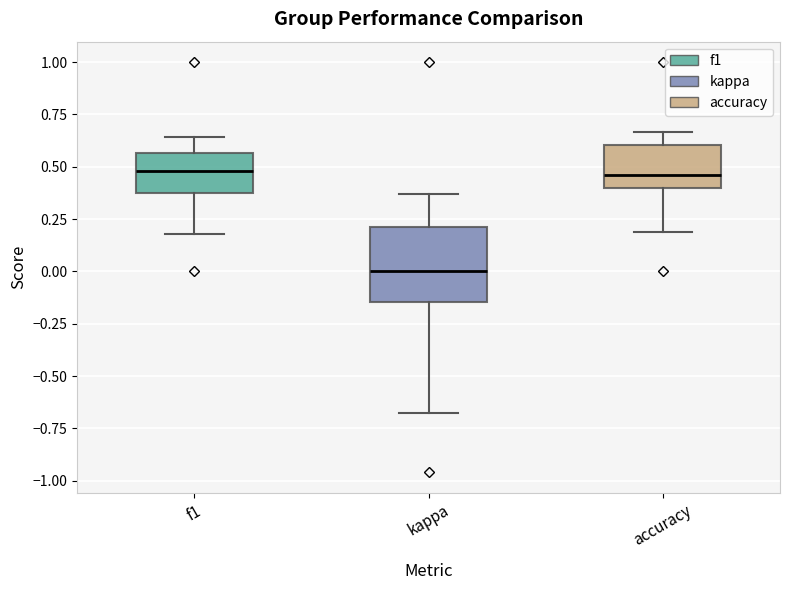

Where does the upper whisker of the box for f1 end on the y-axis? The values are not printed on the chart, so give them approximately, as read against the axis.

0.65